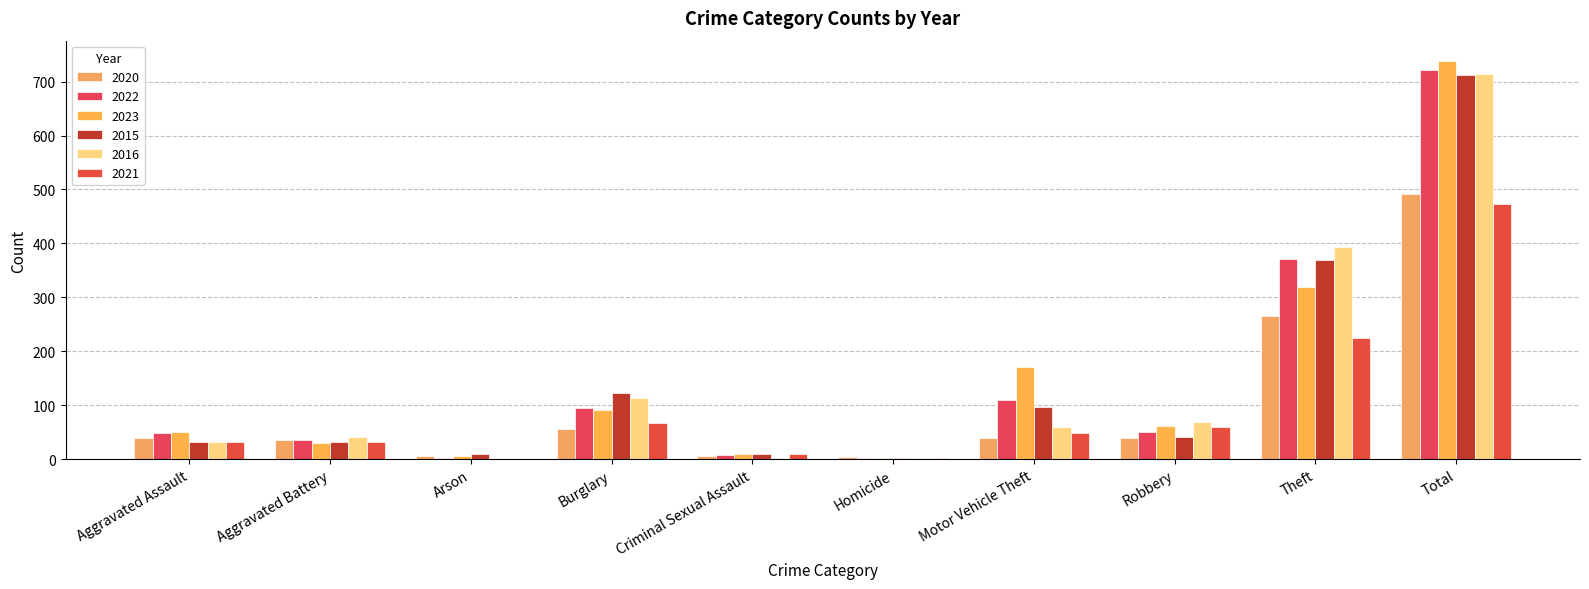

List the labels in order of 2020 value, smallest first.

Homicide, Arson, Criminal Sexual Assault, Aggravated Battery, Aggravated Assault, Motor Vehicle Theft, Robbery, Burglary, Theft, Total